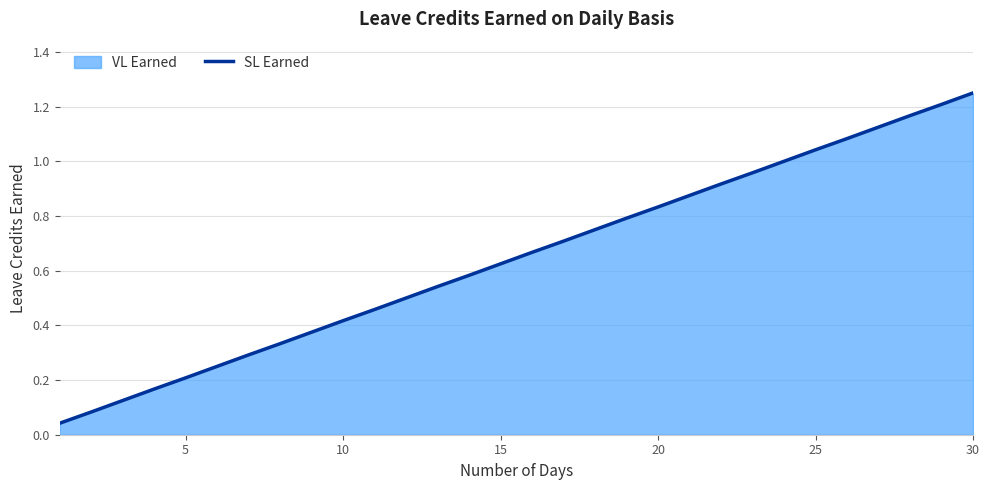

Which label corresponds to the largest value in the chart?

30